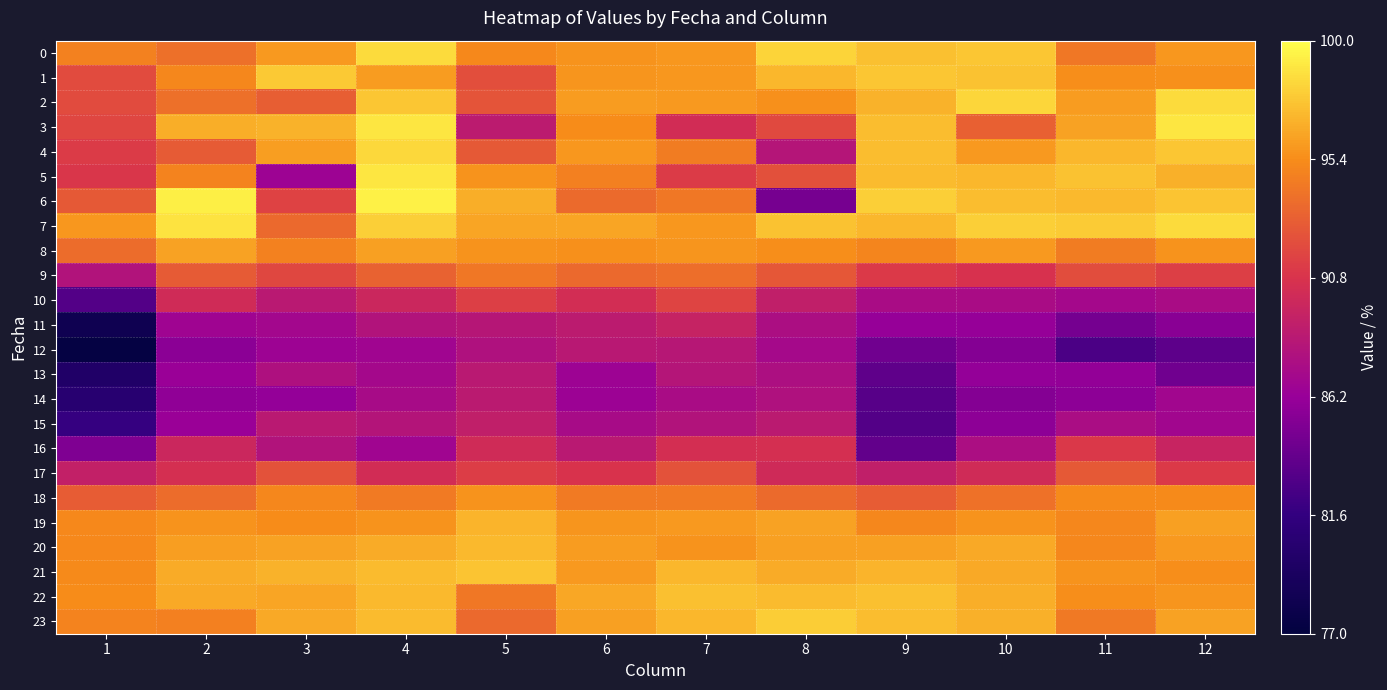

What is the total value across all series at 7?

2236.6